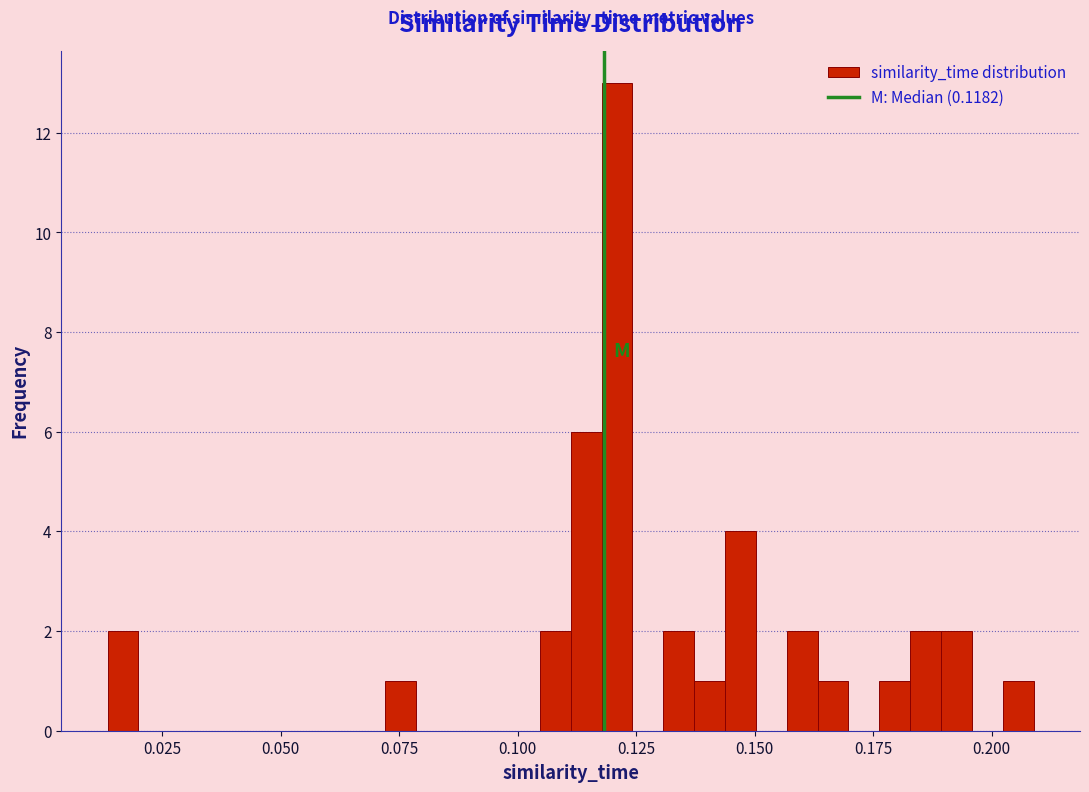

Read against the x-axis, roughly where is the centre of the tallest bar?

0.120